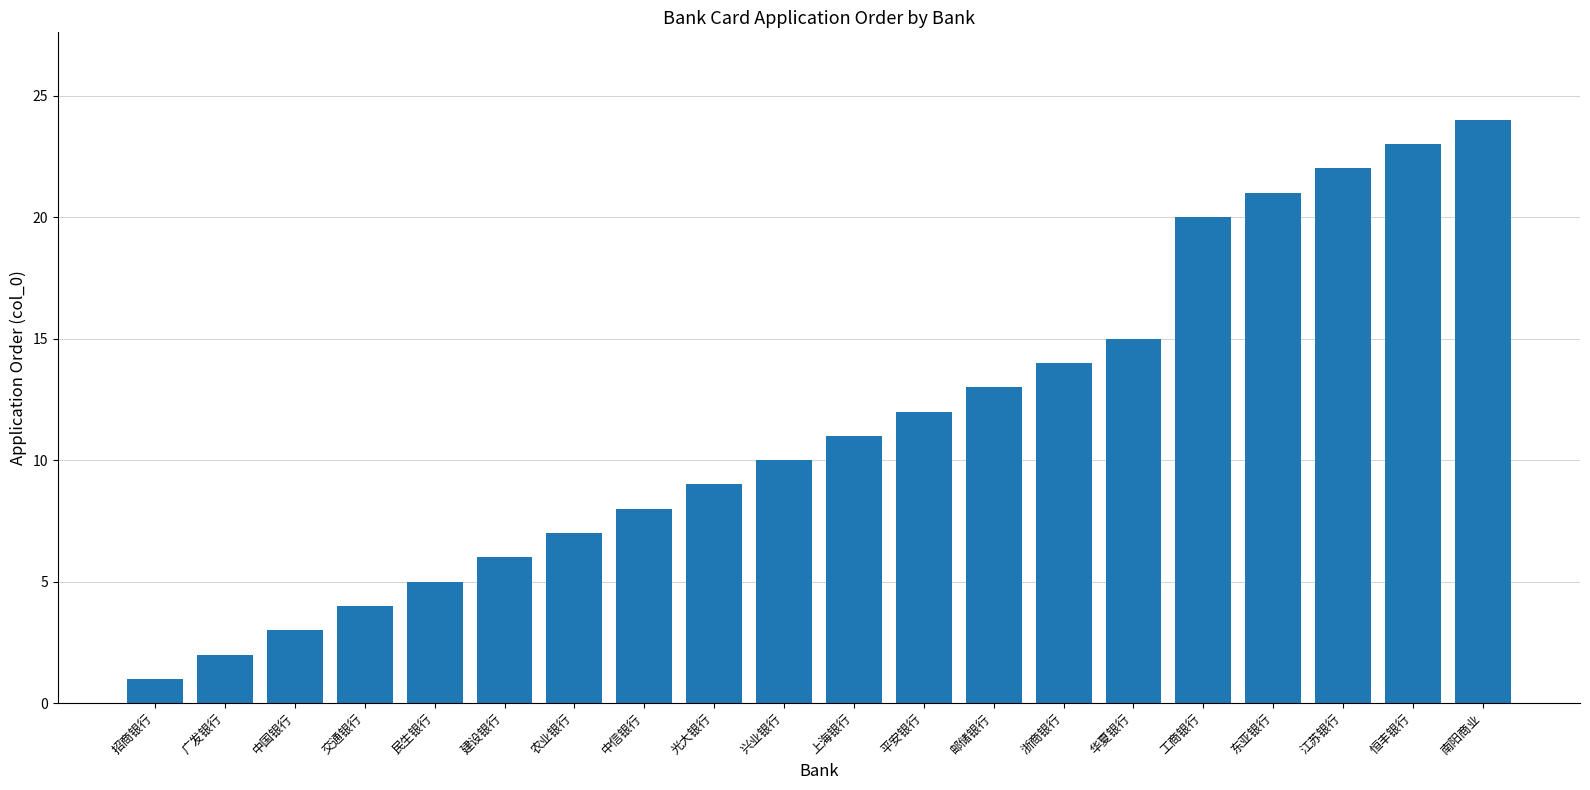

List the labels in order of value, smallest first.

招商银行, 广发银行, 中国银行, 交通银行, 民生银行, 建设银行, 农业银行, 中信银行, 光大银行, 兴业银行, 上海银行, 平安银行, 邮储银行, 浙商银行, 华夏银行, 工商银行, 东亚银行, 江苏银行, 恒丰银行, 南阳商业